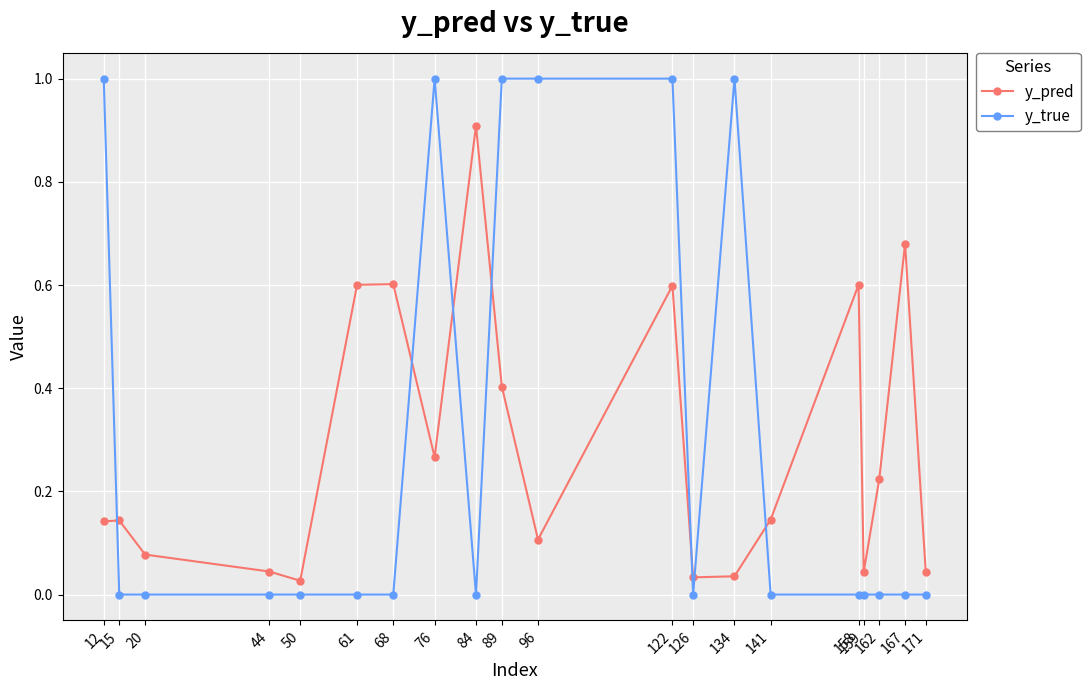

List the series in order of their peak value, lowest first.

y_pred, y_true